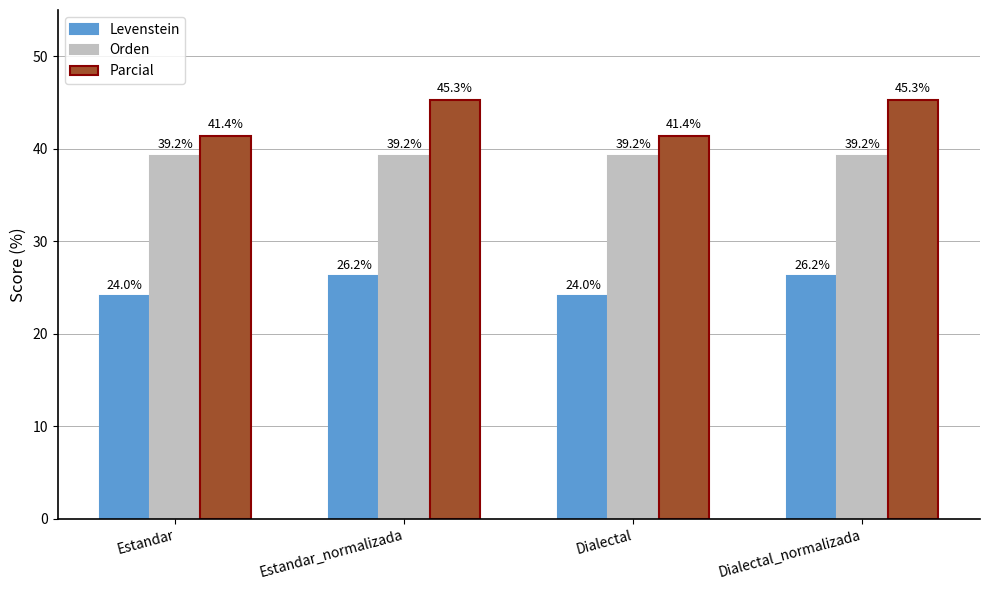

What is the difference between the maximum and minimum values in the Parcial series?

3.9